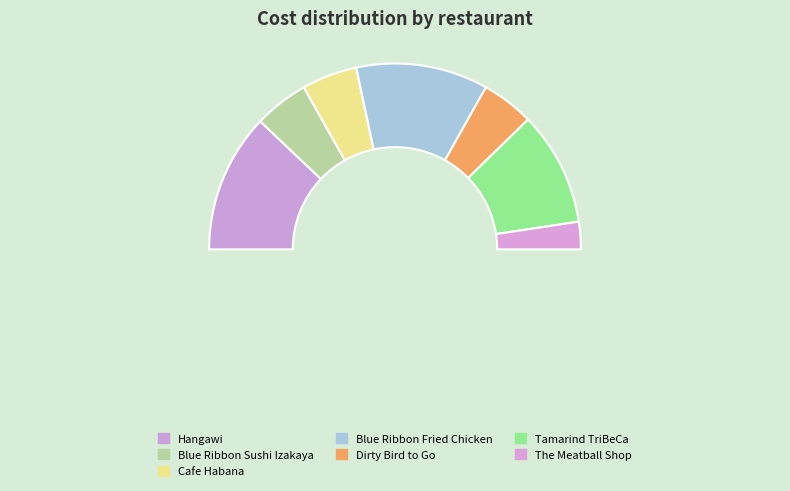

Rank the categories by value from lowest to highest.

The Meatball Shop, Dirty Bird to Go, Blue Ribbon Sushi Izakaya, Cafe Habana, Tamarind TriBeCa, Blue Ribbon Fried Chicken, Hangawi